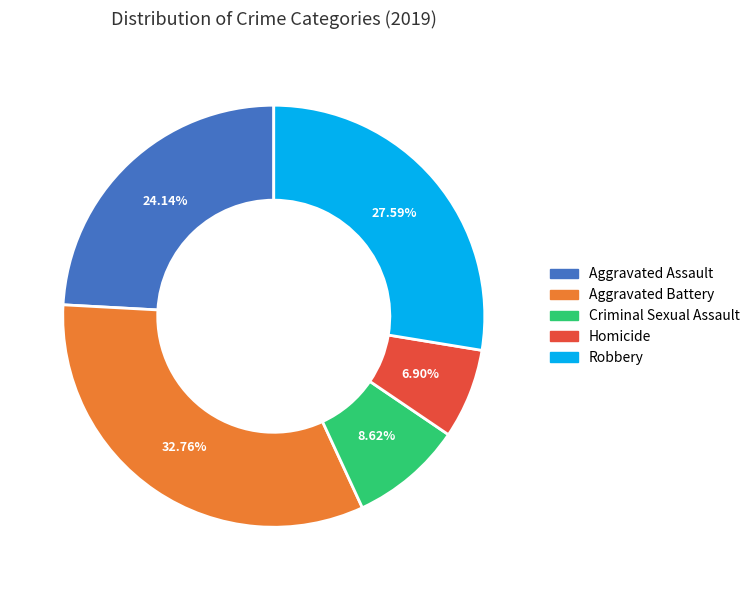

Is there a majority slice in this chart?

No